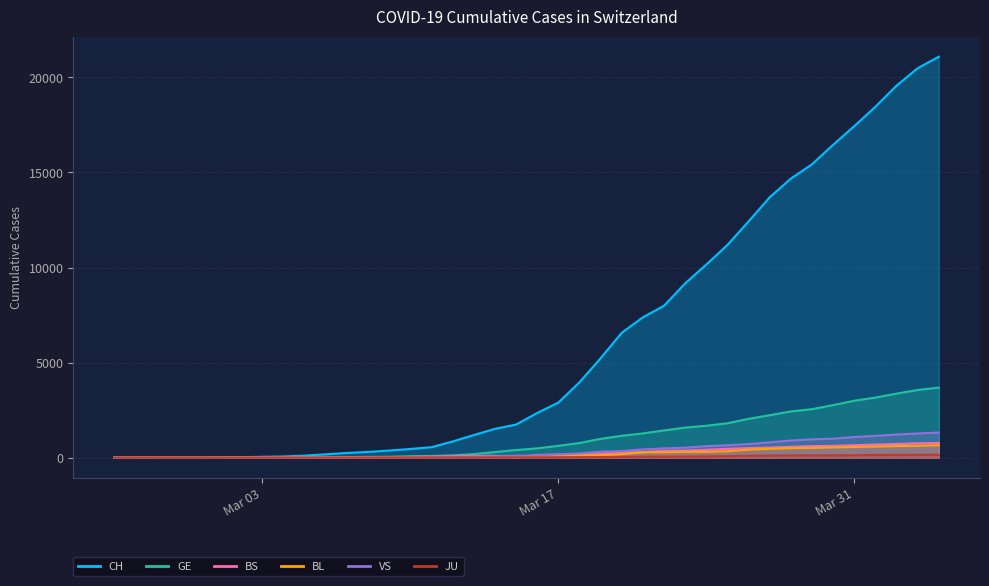

The value of CH at 2020-03-21 is 7382. True or false?

True